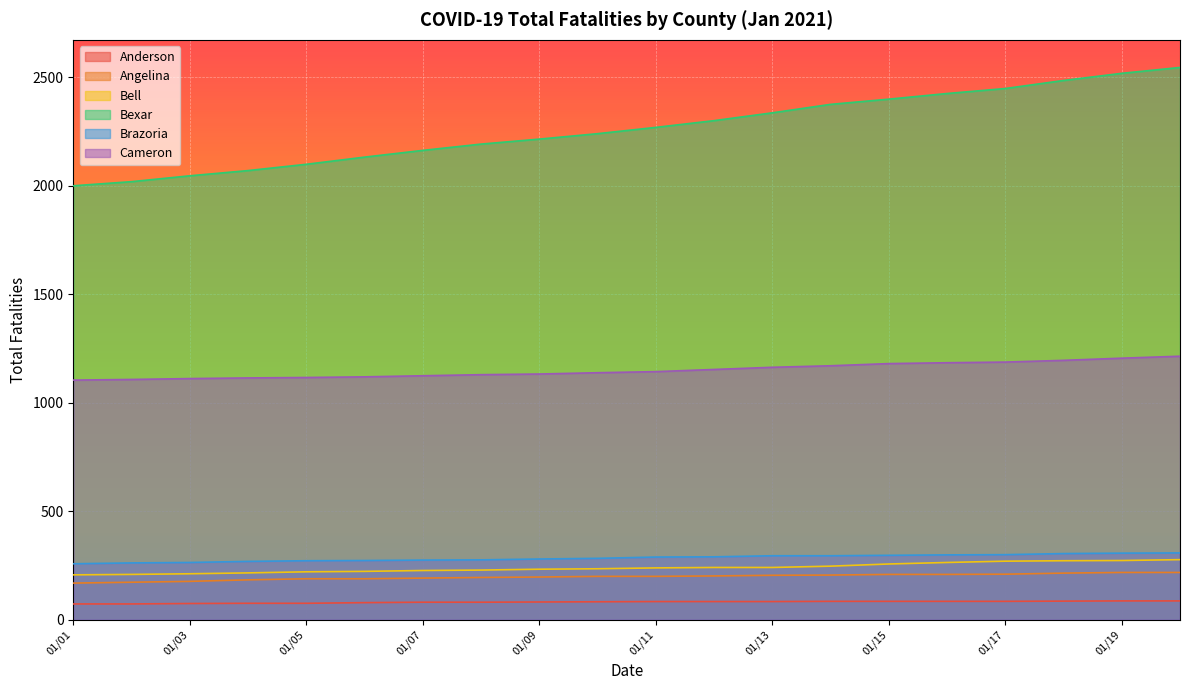

Which series has the largest total across all categories?

Bexar